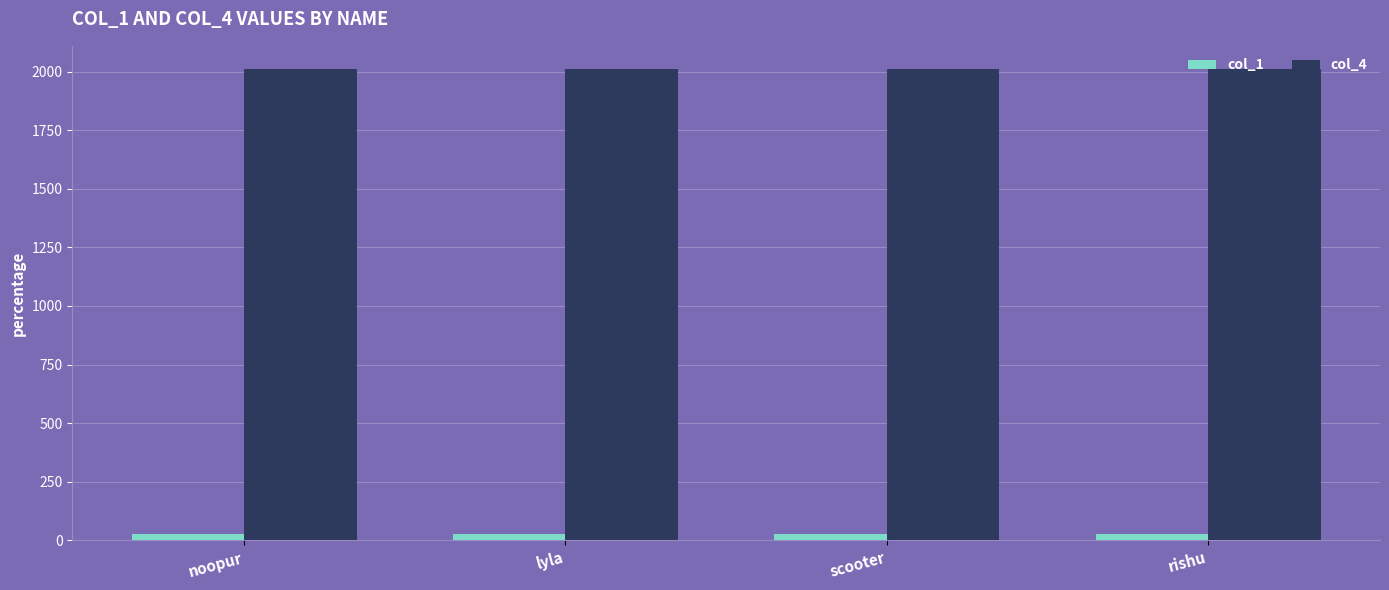

True or false: col_1 has a value of 25 at lyla.

True